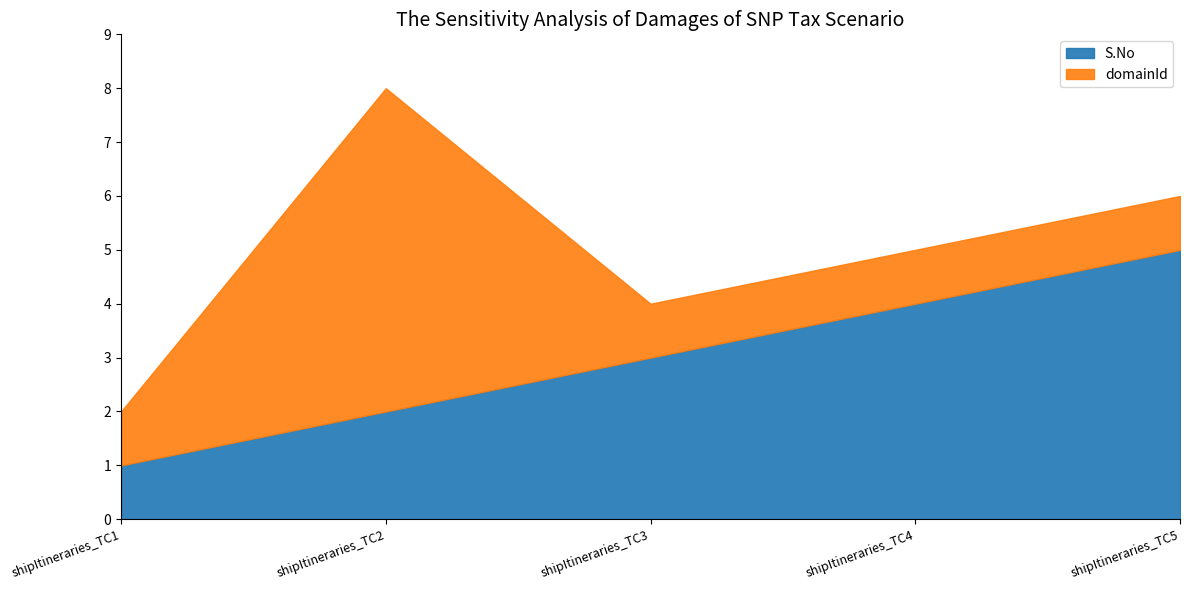

True or false: domainId has more than 0 points higher than both neighbors.

True